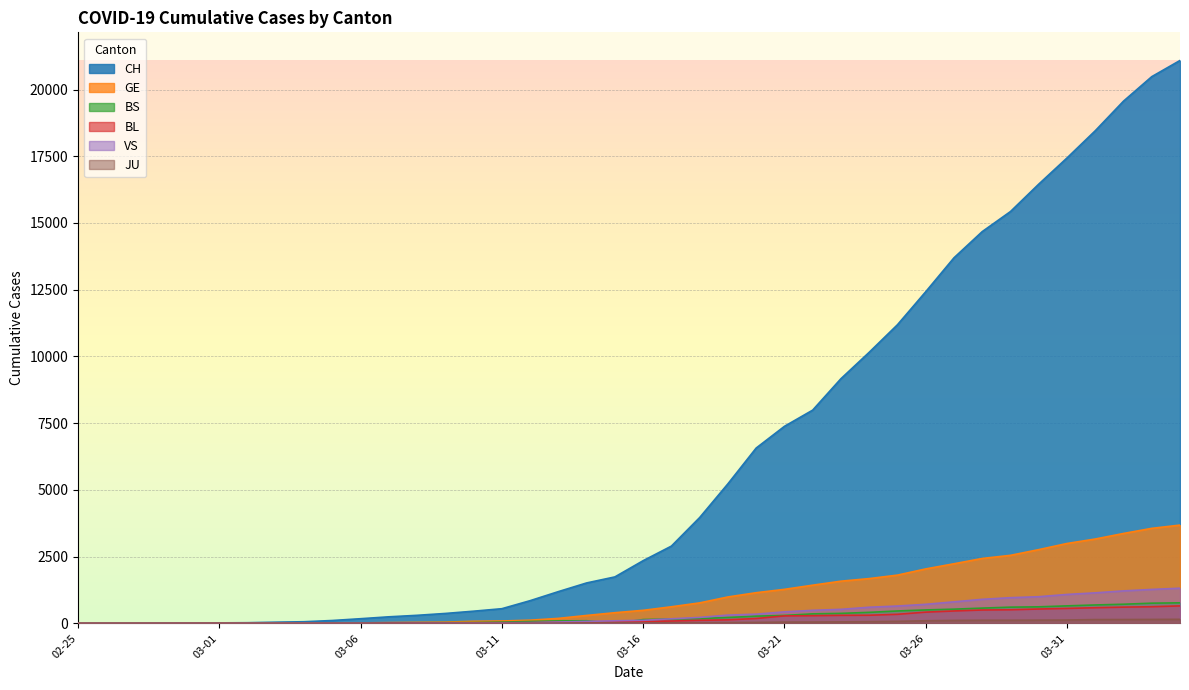

What is the average value of the CH series?

6108